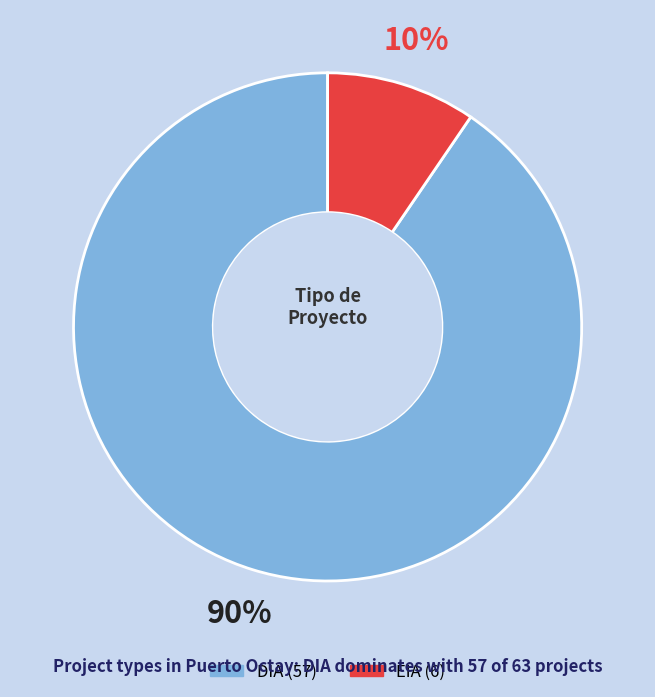

How many slices are in this pie chart?

2